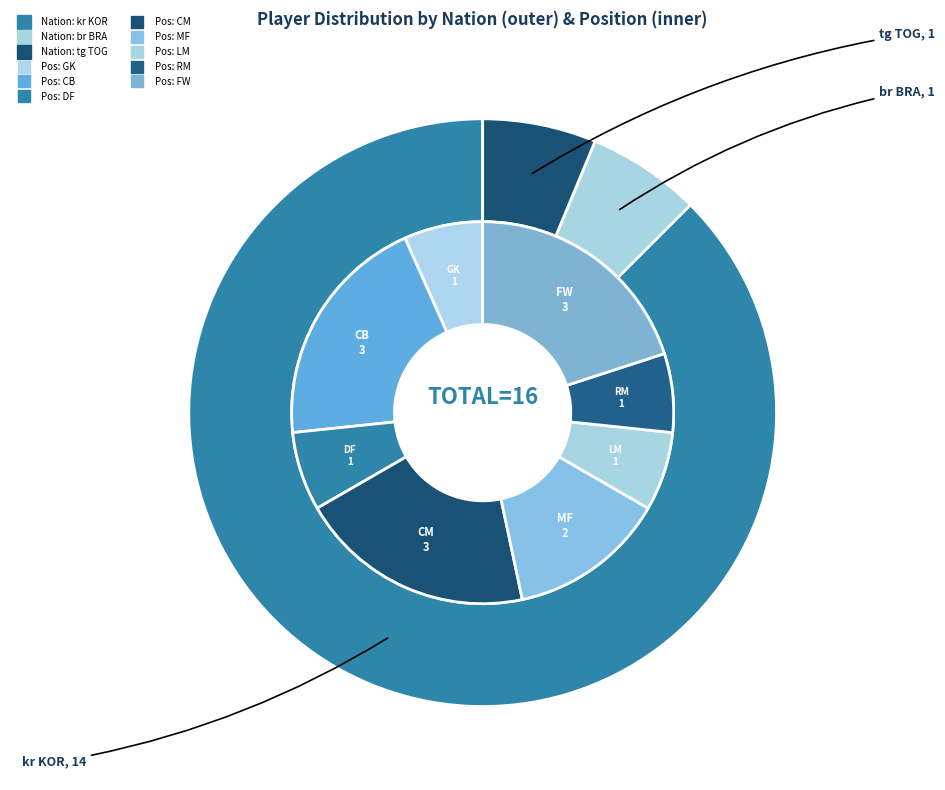

Combined, do br BRA / tg TOG and kr KOR account for over 50%?

Yes